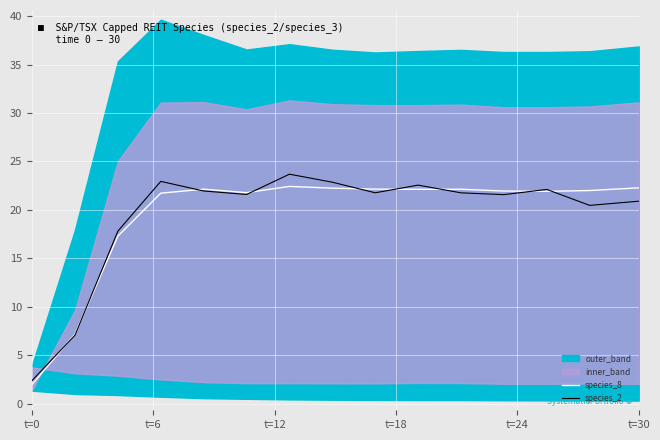

True or false: species_2 and species_8 intersect in this chart.

True